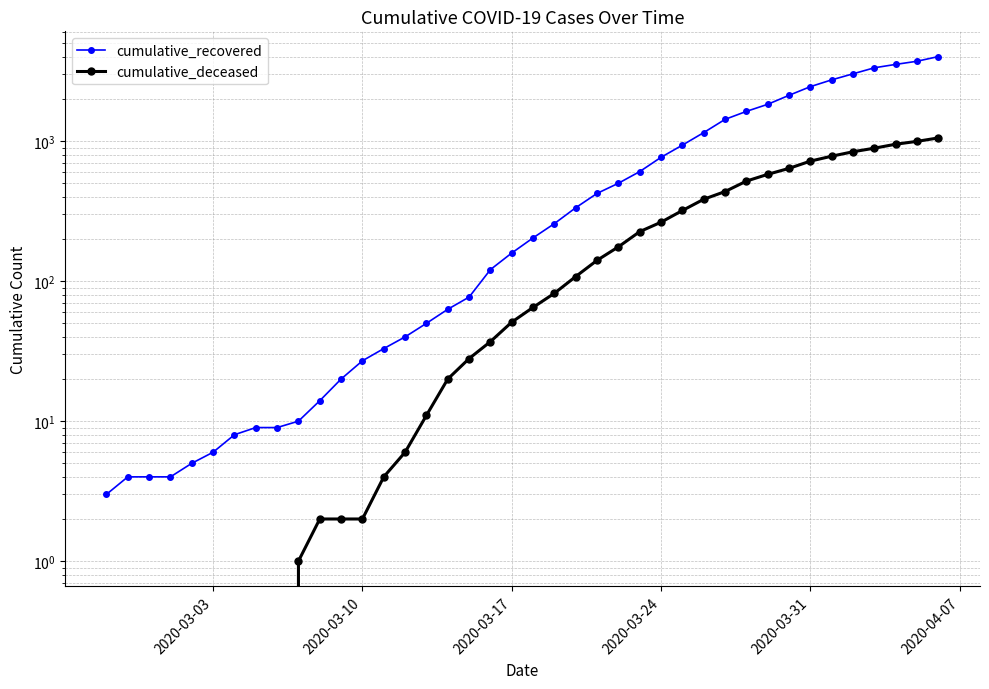

What is the average value of the cumulative_recovered series?

894